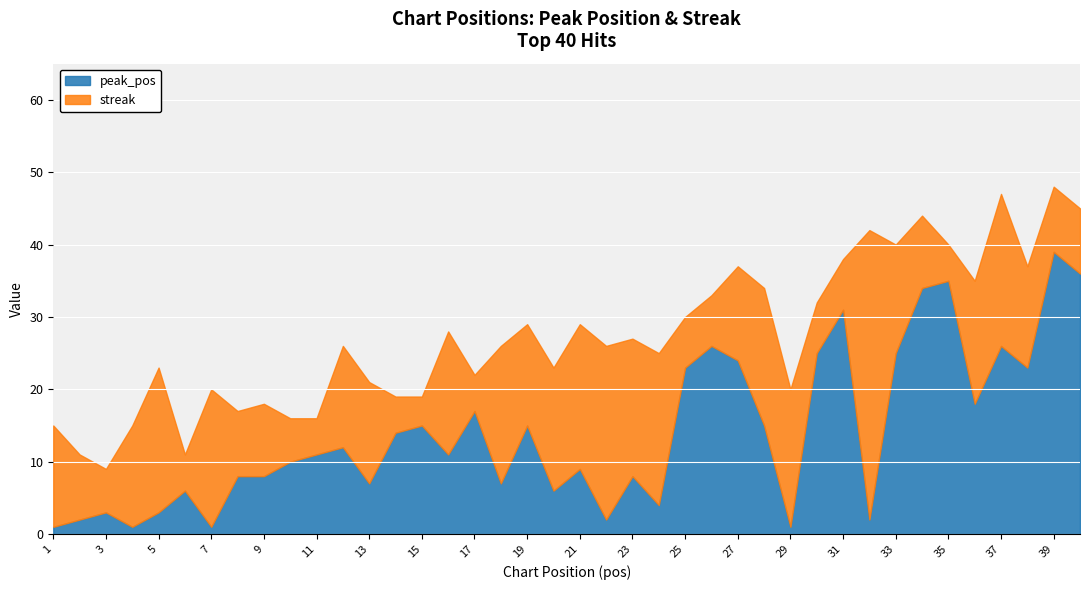

What are all the series names shown in the legend?

peak_pos, streak